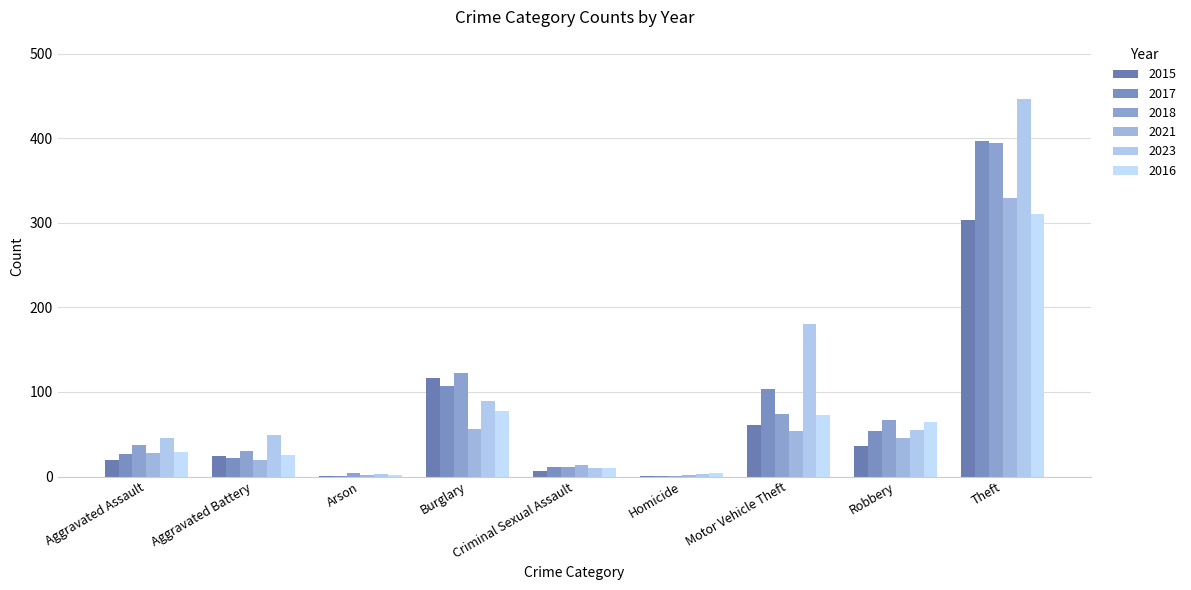

What position from the right is Arson?

7